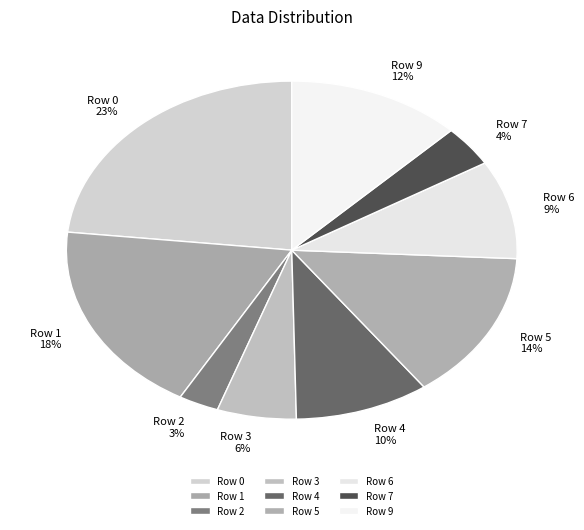

Combined, do Row 1 and Row 2 account for over 50%?

No